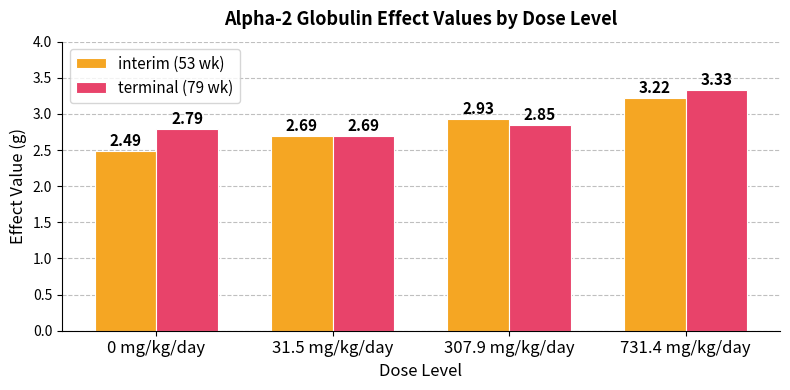

At which category is the sum across all series the highest?

731.4 mg/kg/day